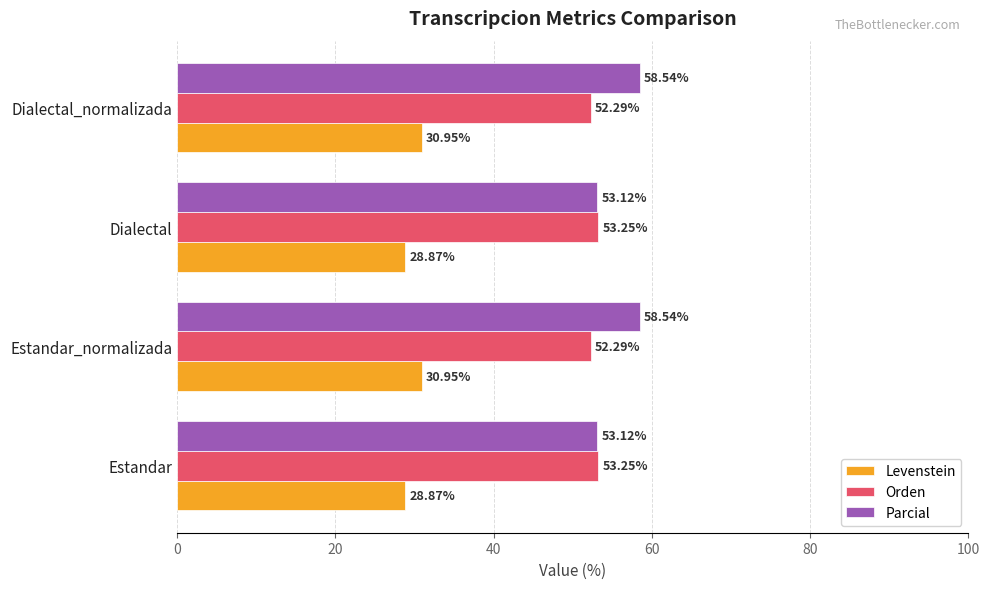

Which series has the widest spread of values?

Parcial